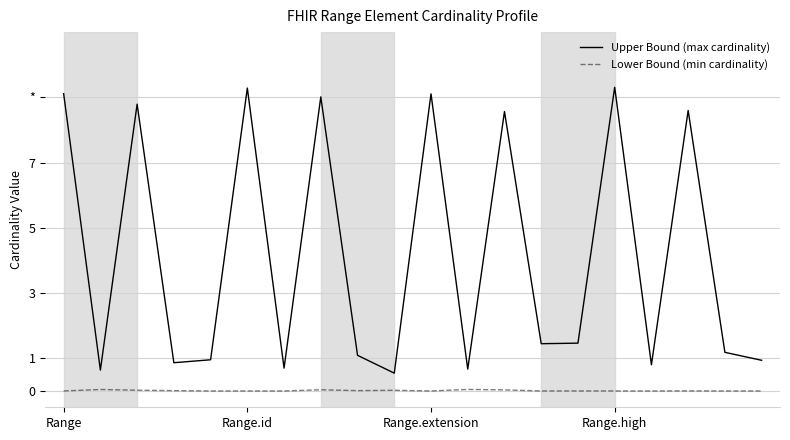

What are all the series names shown in the legend?

Upper Bound (max cardinality), Lower Bound (min cardinality)